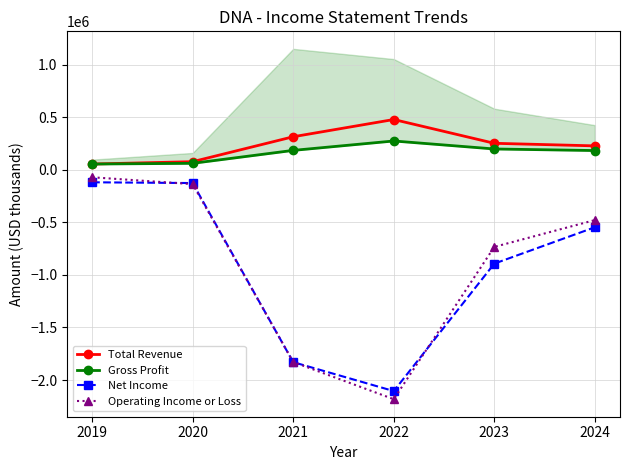

True or false: Net Income and Total Revenue cross at least once.

False